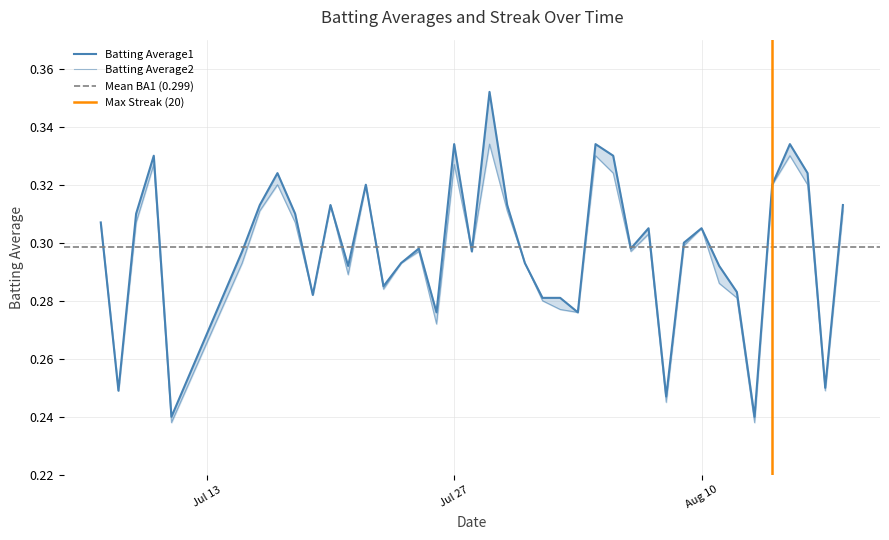

Between 2010-08-03 and 2010-08-04, which series saw the biggest shift?

Batting Average1